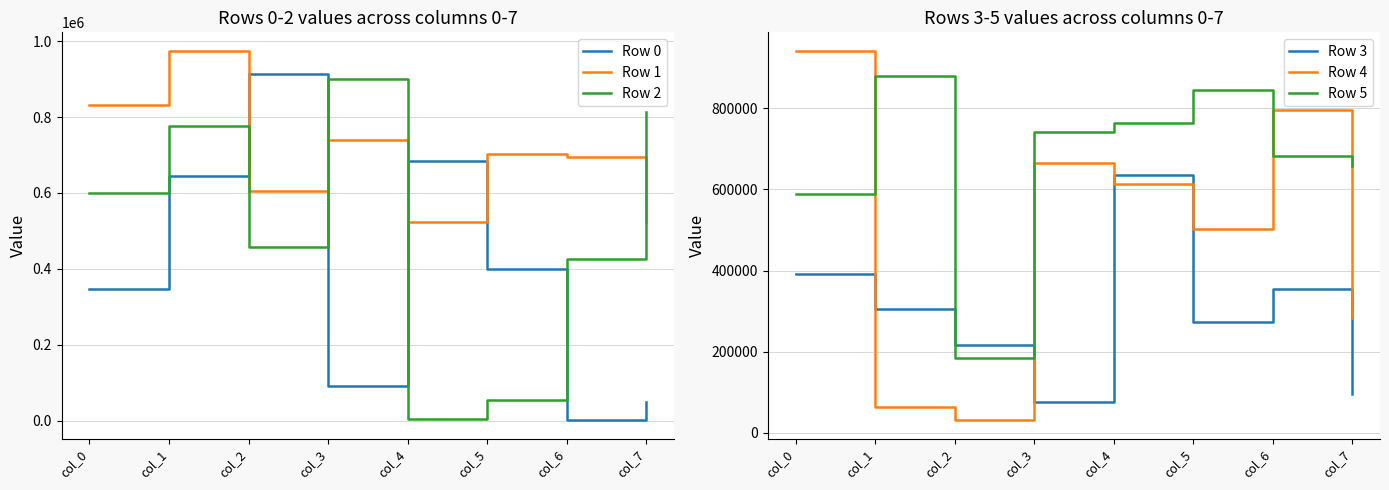

At which label does Row 5 reach its peak?

col_1